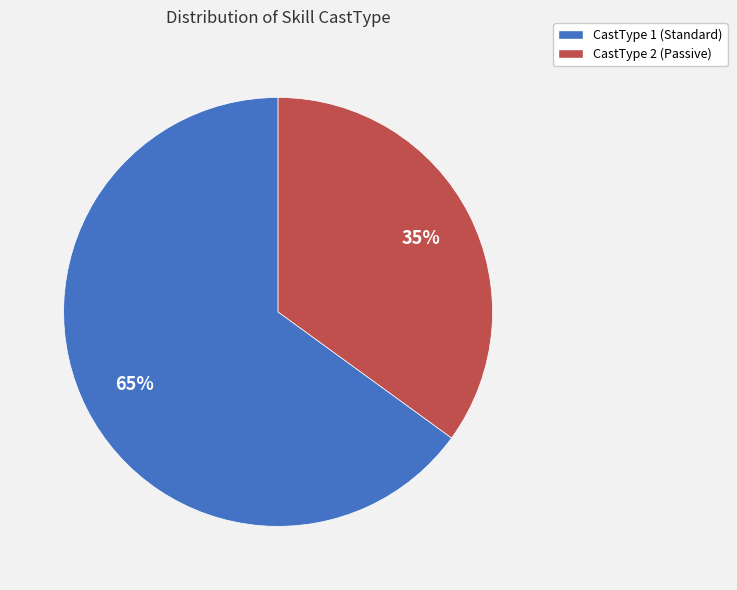

Which slice is the smallest?

CastType 2